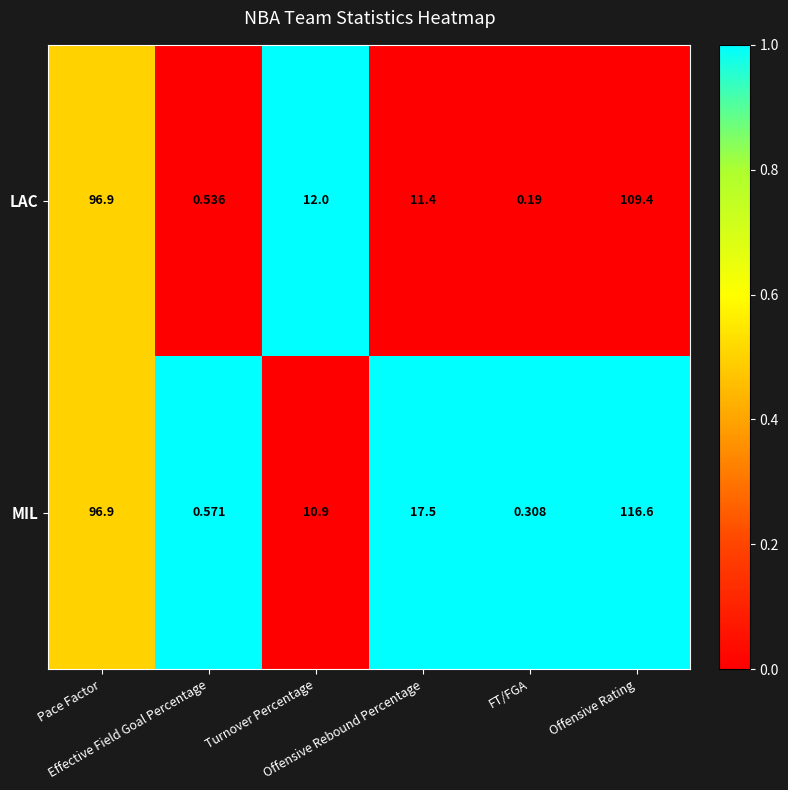

List the series in order of their peak value, lowest first.

LAC, MIL